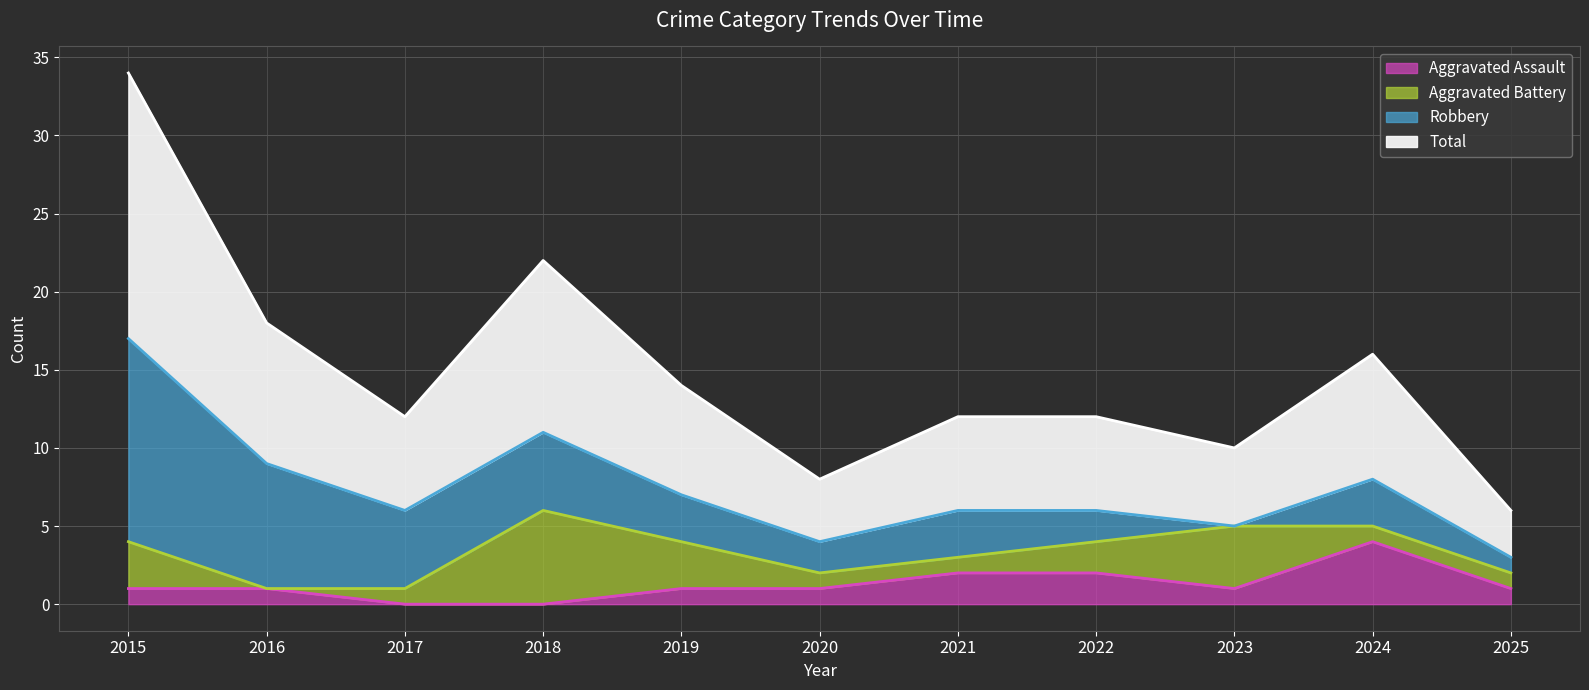

Read the Total value at 2019, to the nearest 10.

10